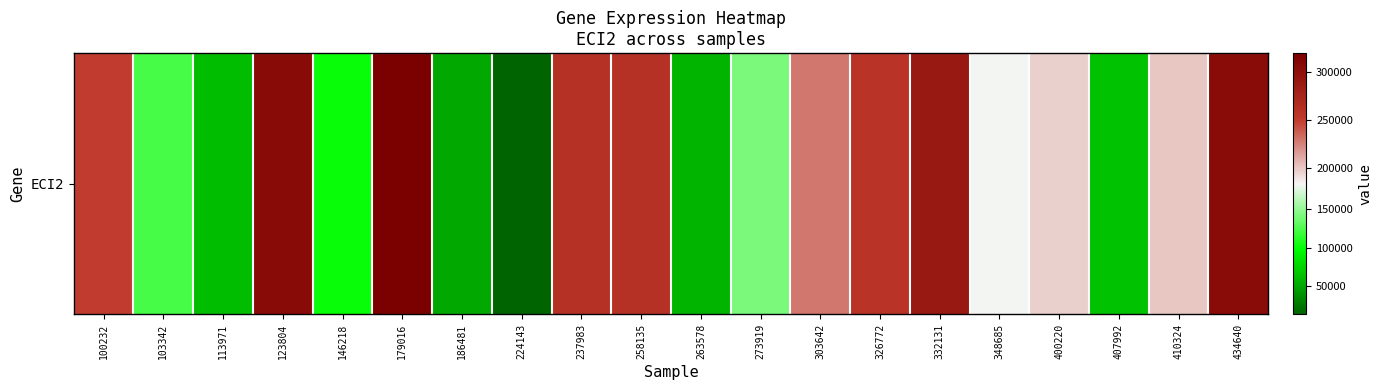

Reading right to left, extract all data points from this chart.

303694	199649	65286	196336	183181	290424	256819	228841	141809	57202	259900	260084	12705	50969	319193	101648	305272	63195	122749	249888